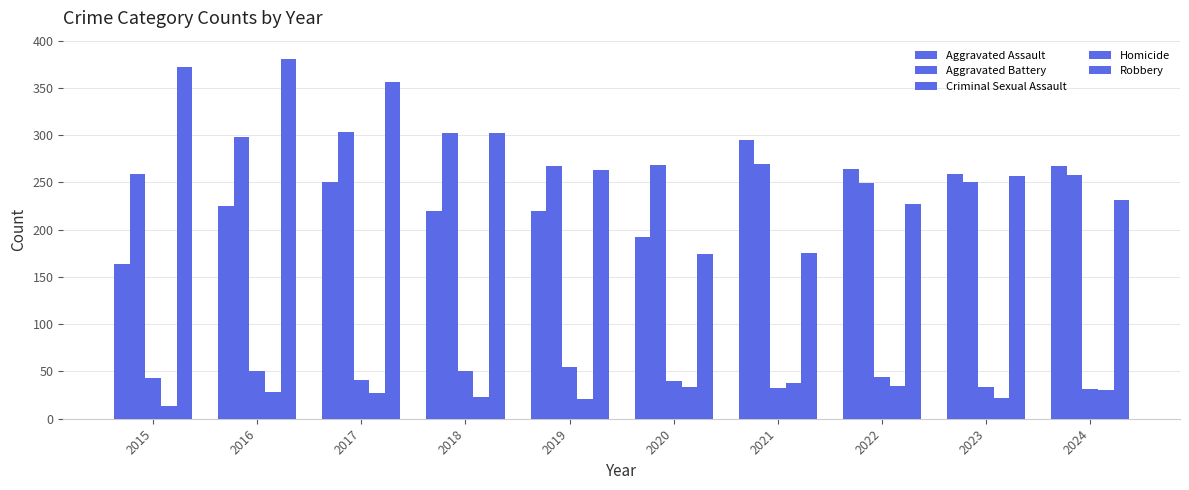

How many groups of bars are there?

10